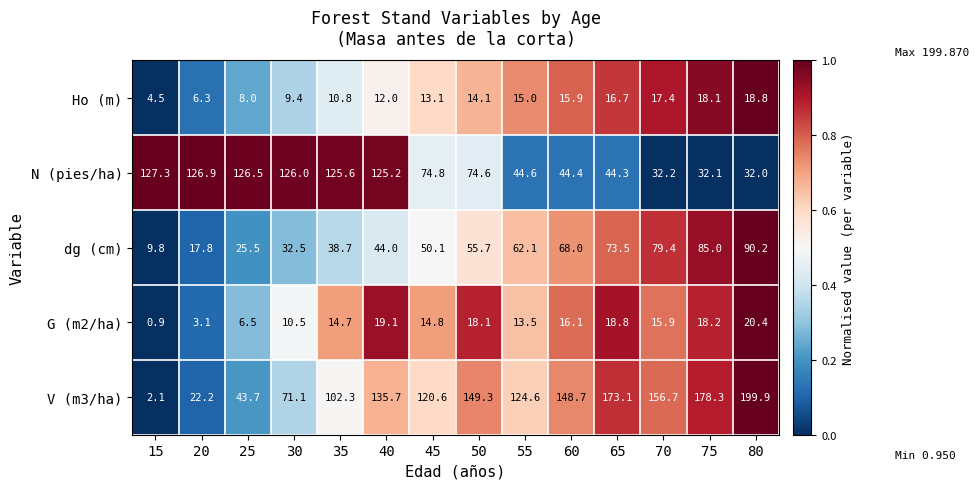

Which series changed the most between 15 and 50?

V (m3/ha)